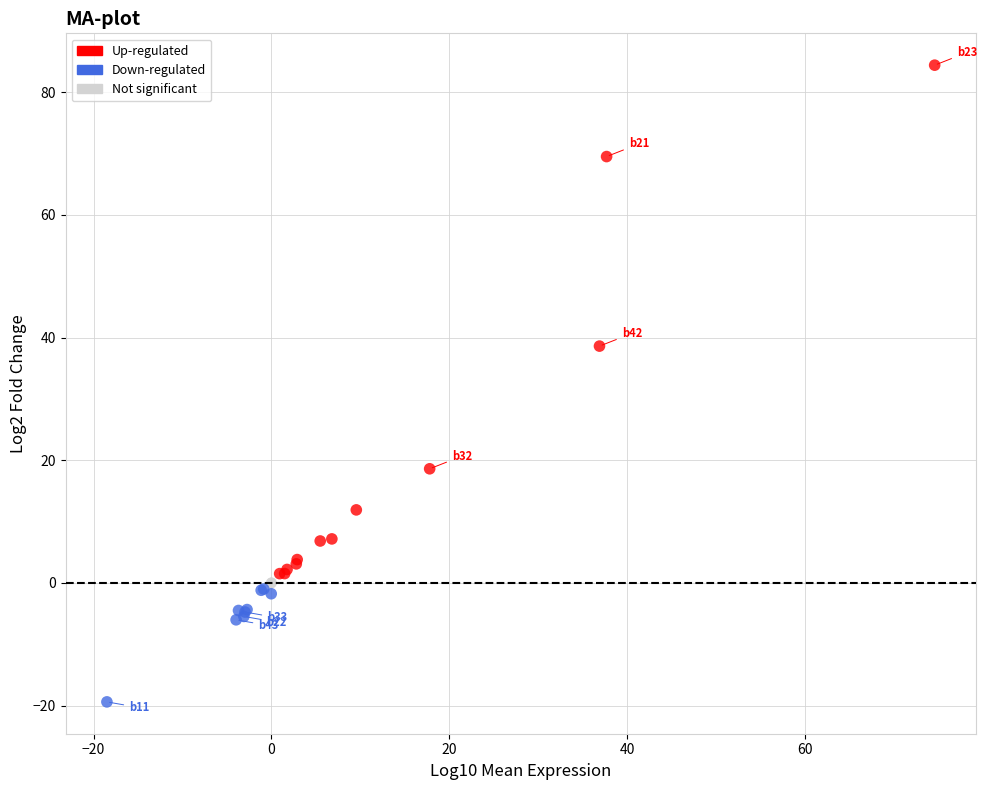

What are all the series names shown in the legend?

Up-regulated, Down-regulated, Not significant